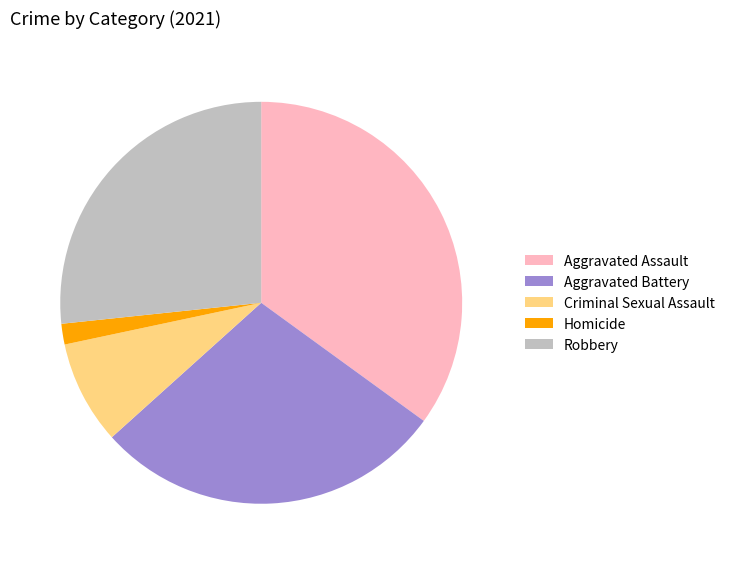

Do Aggravated Assault and Robbery together represent more than half of the pie?

Yes